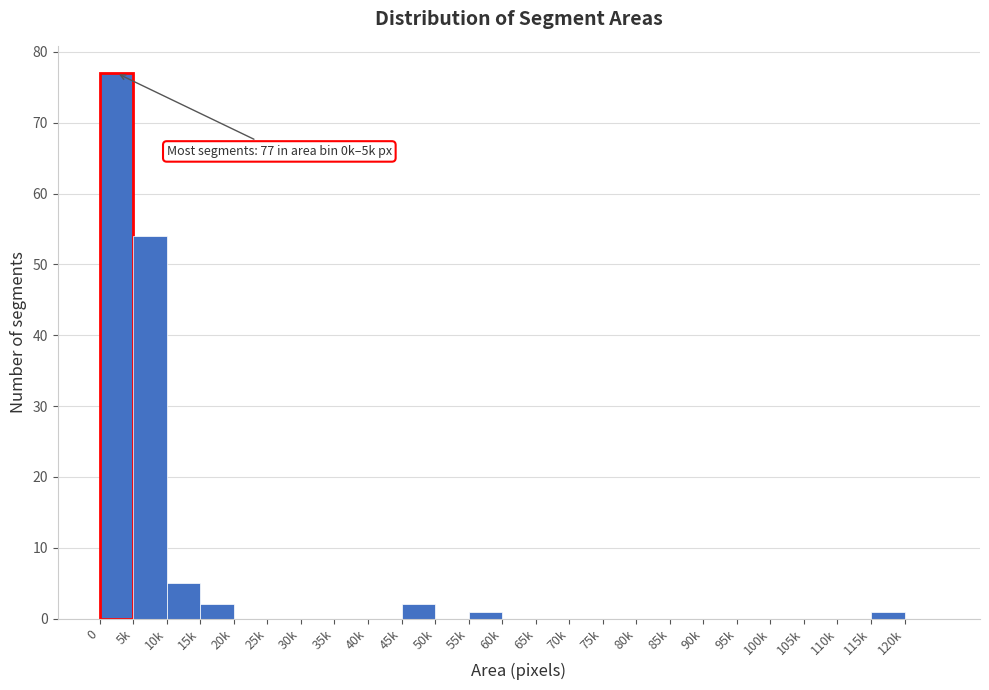

Reading left to right, what are all the values shown in this chart?

0=77	5k=54	10k=5	15k=2	20k=0	25k=0	30k=0	35k=0	40k=0	45k=2	50k=0	55k=1	60k=0	65k=0	70k=0	75k=0	80k=0	85k=0	90k=0	95k=0	100k=0	105k=0	110k=0	115k=1	120k=0